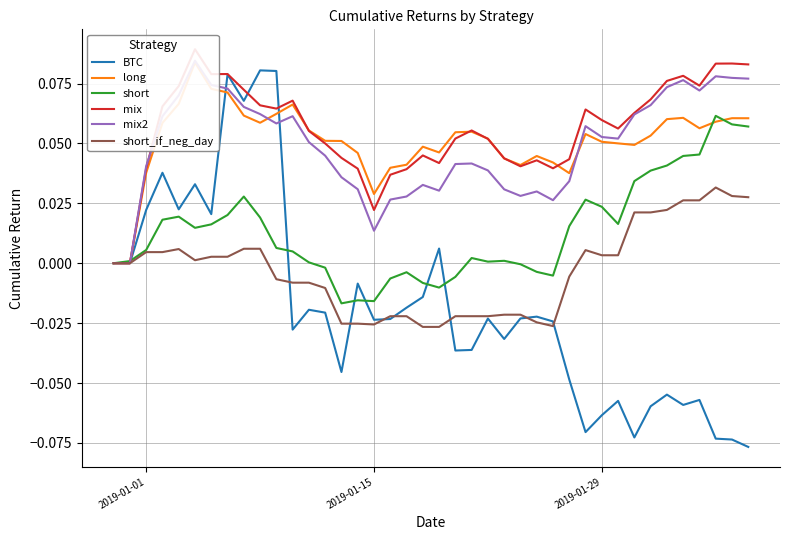

True or false: short_if_neg_day and long intersect in this chart.

False